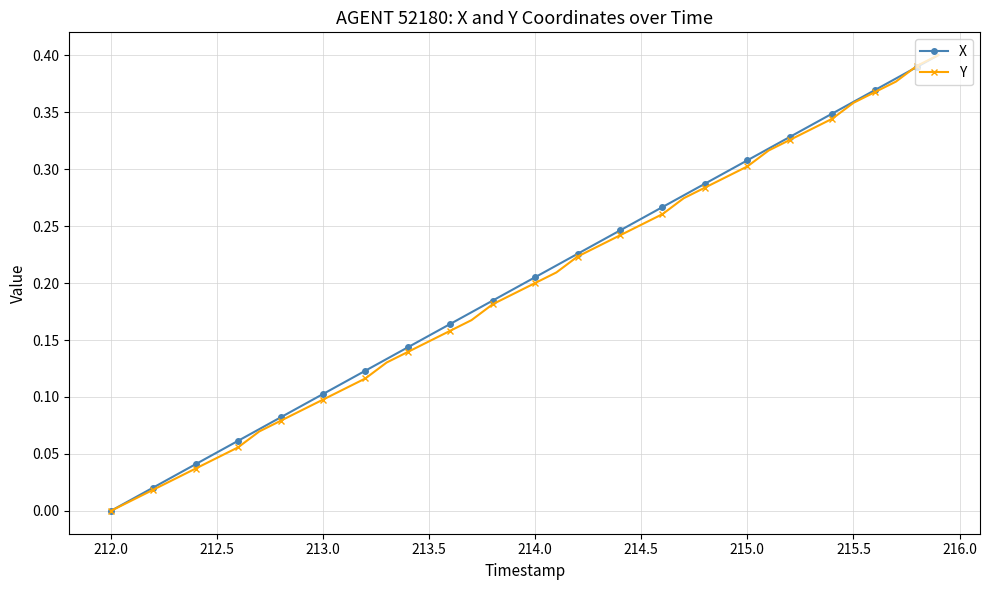

True or false: X has more than 0 points higher than both neighbors.

False